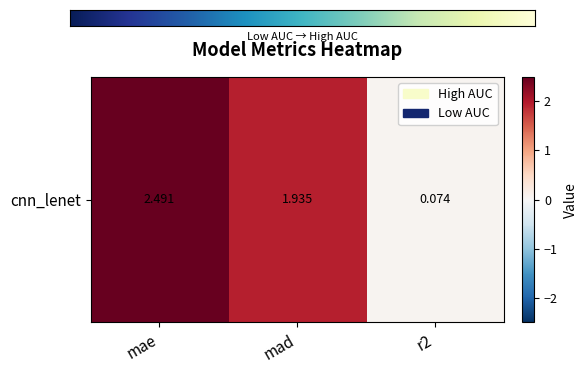

Between mae and r2, which is larger?

mae